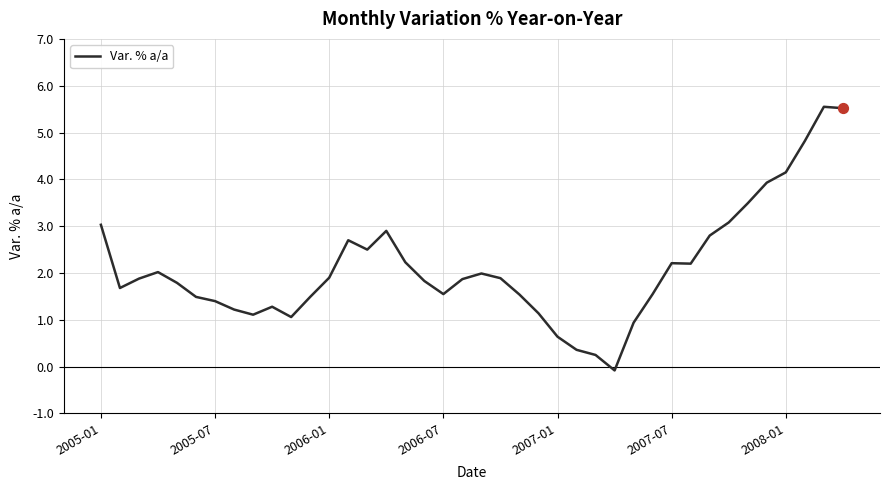

What is the difference between the maximum and minimum values?

5.6